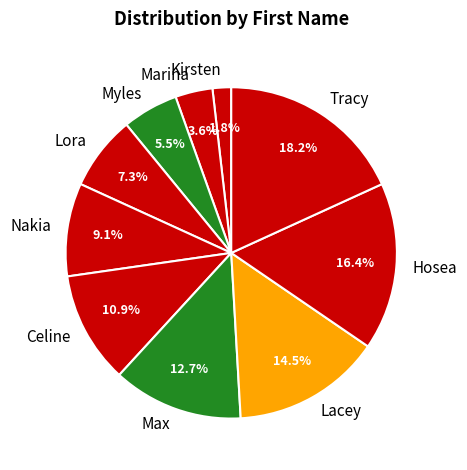

Between Lora and Max, which is larger?

Max